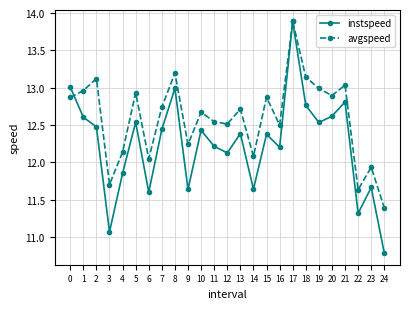

What is the difference between the second highest and minimum values in the avgspeed series?

1.8